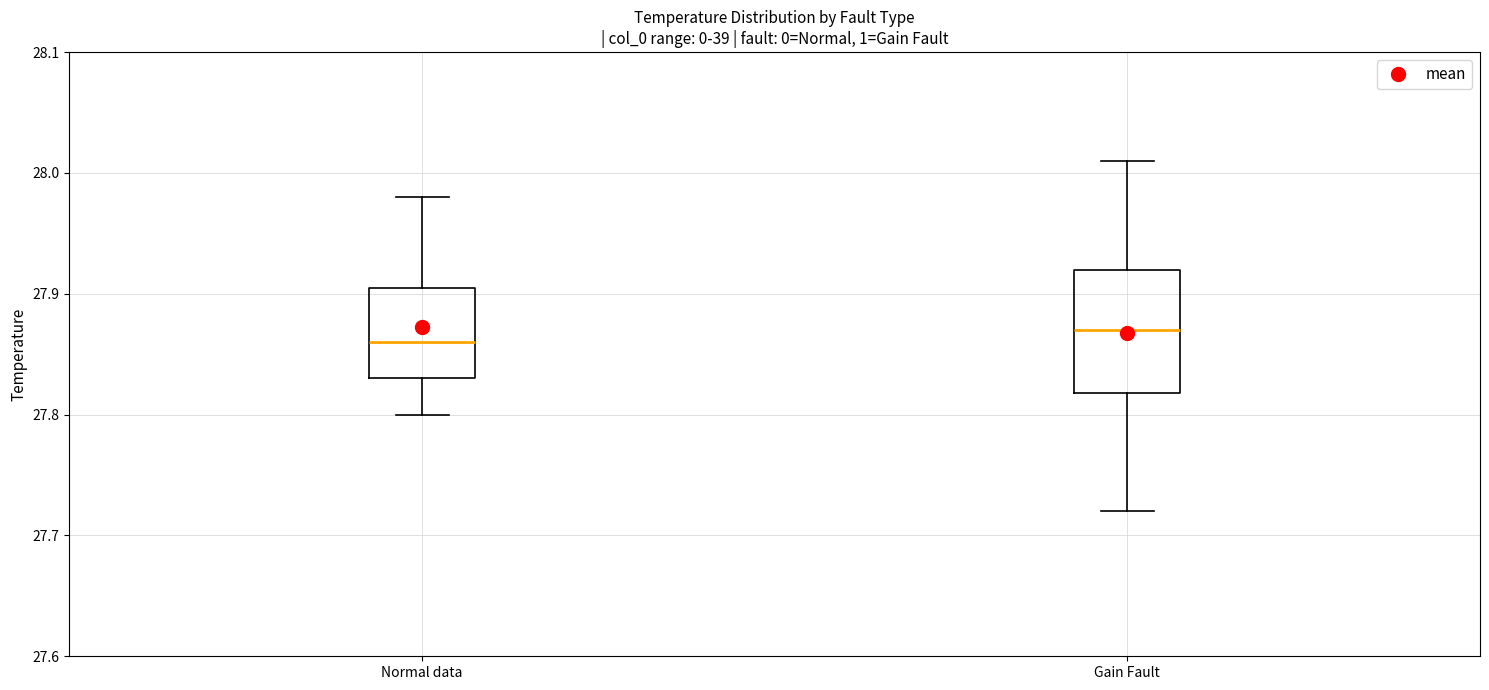

Reading left to right, read every box against the y-axis: the position of its median line, the range the box covers, and the ends of its whiskers. The values are not printed on the chart, so give them approximately, as read against the axis.

Normal data: median 27.86, box 27.83 to 27.91, whiskers 27.80 to 27.98
Gain Fault: median 27.87, box 27.82 to 27.92, whiskers 27.72 to 28.01